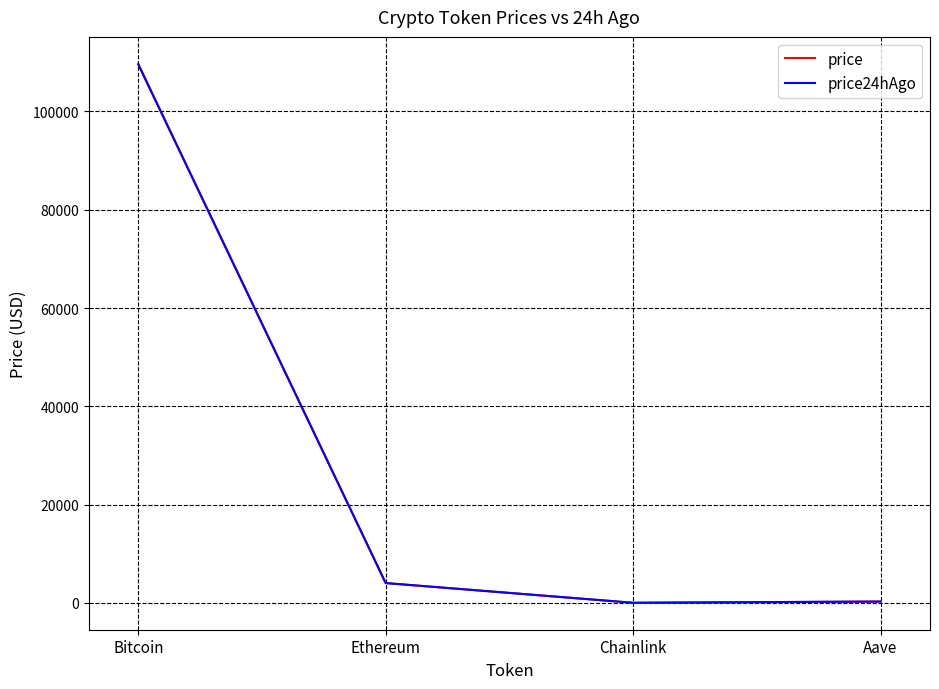

Which series changed the most between Ethereum and Chainlink?

price24hAgo